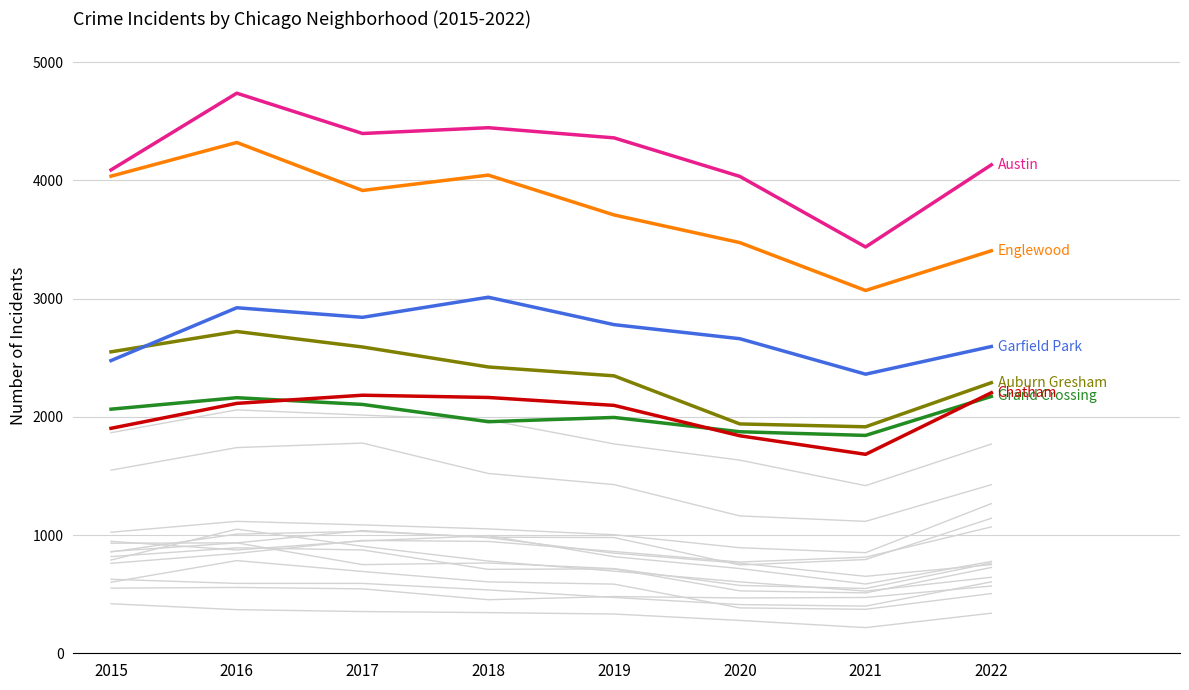

Between which two adjacent categories do Auburn Gresham and Garfield Park first intersect?

2015 and 2016